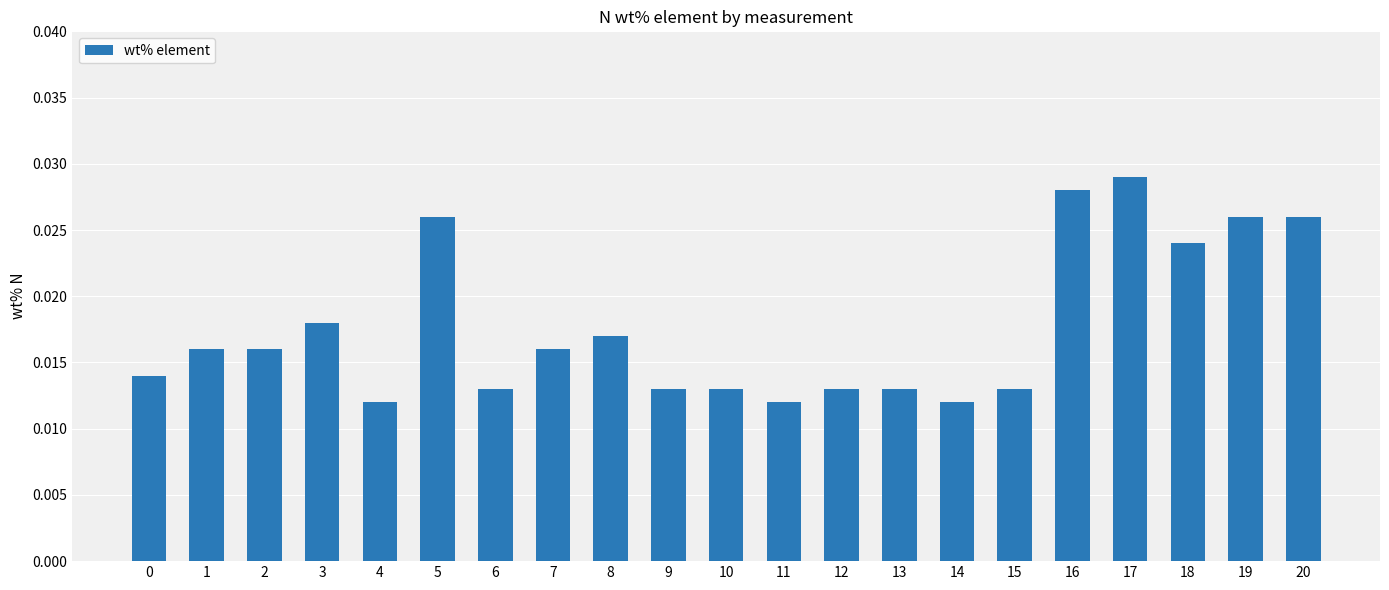

Count the values in the range 0 to 1.

21